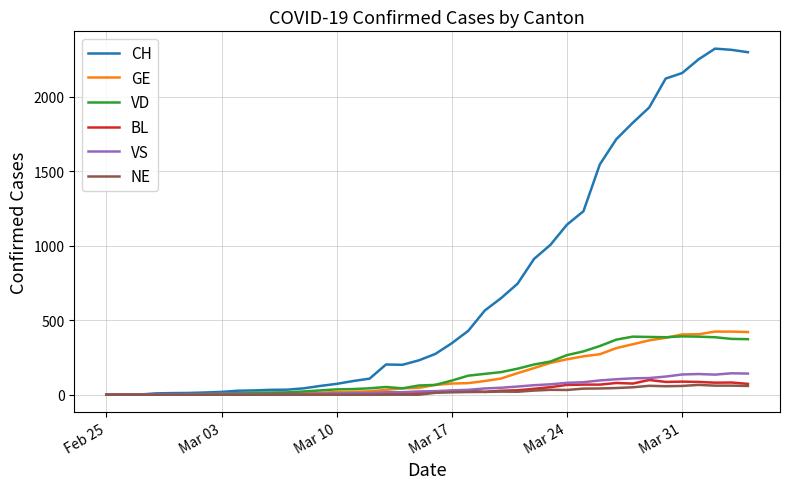

Which series has the largest total across all categories?

CH